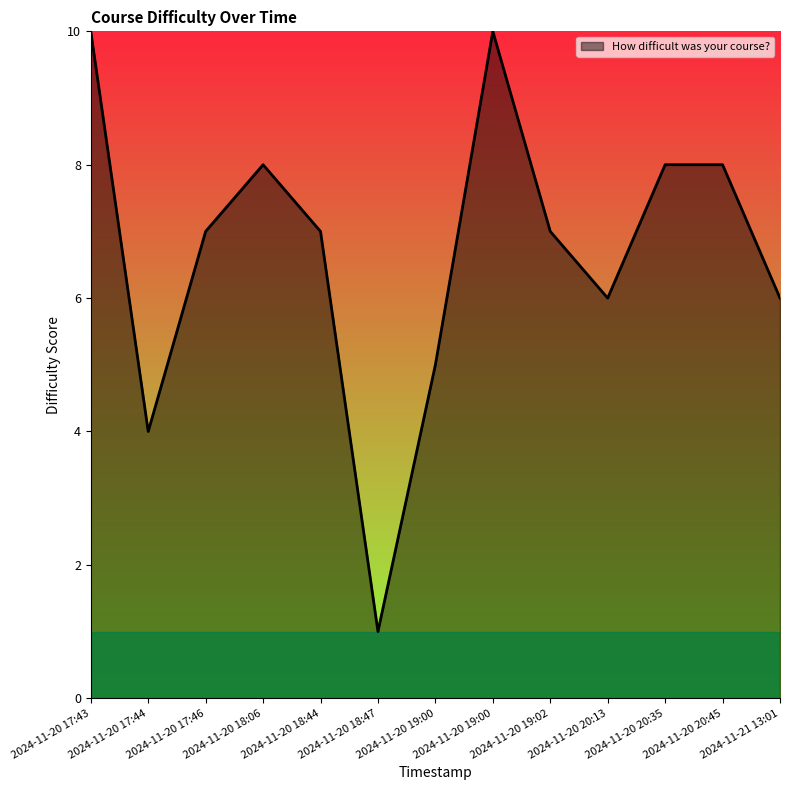

What is the greatest value displayed?

10